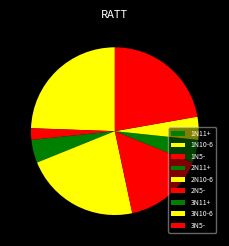

What is the ratio of the value at 3N5- to the value at 2N5-?

1.4